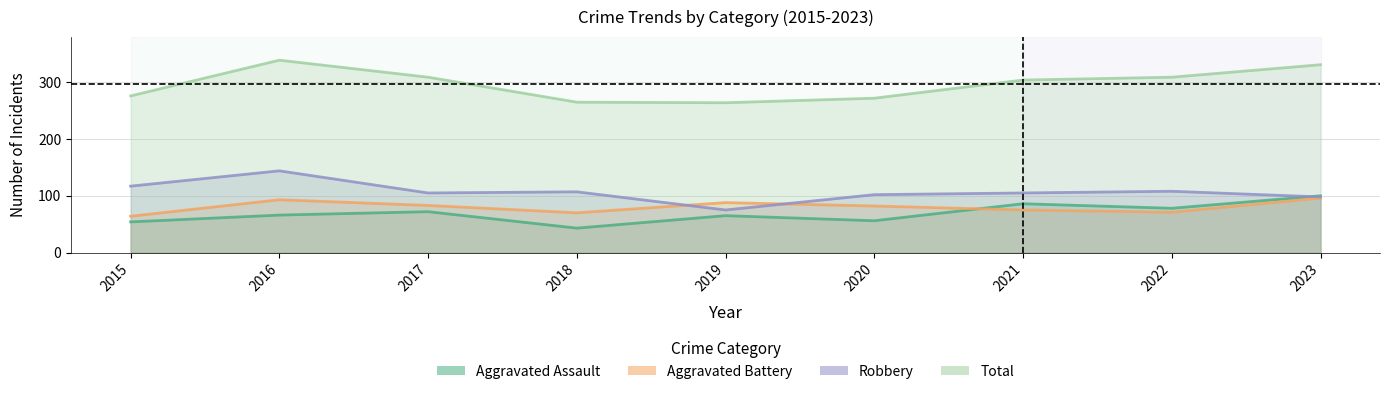

True or false: Aggravated Battery and Robbery intersect in this chart.

True